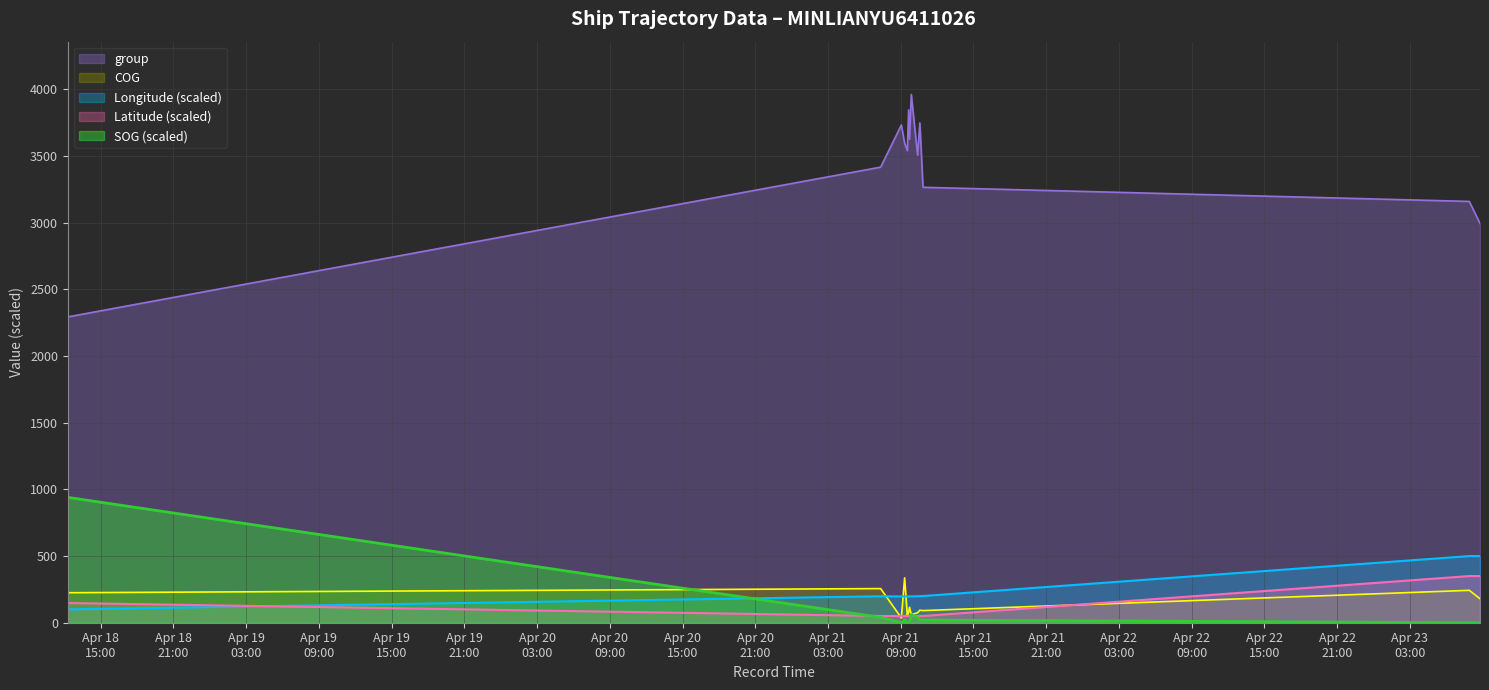

What is the sum of all Longitude values?

3081.2